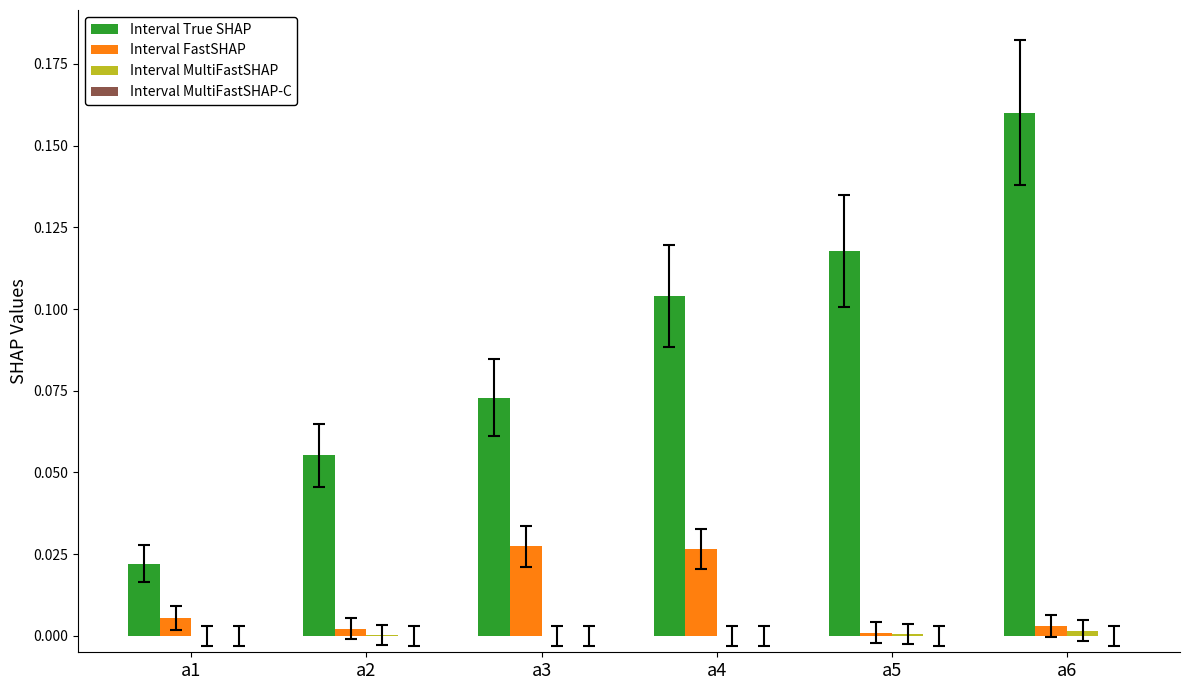

Which series has the largest range (max minus min)?

Interval True SHAP